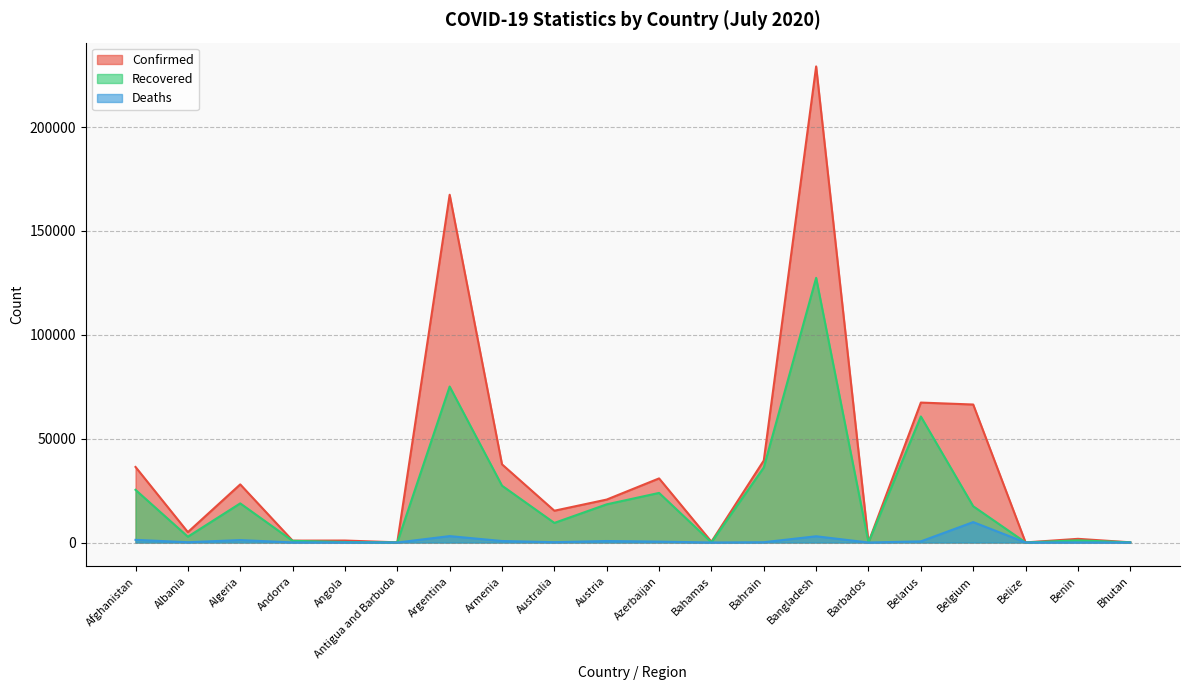

What is the average value of the Confirmed series?

37402